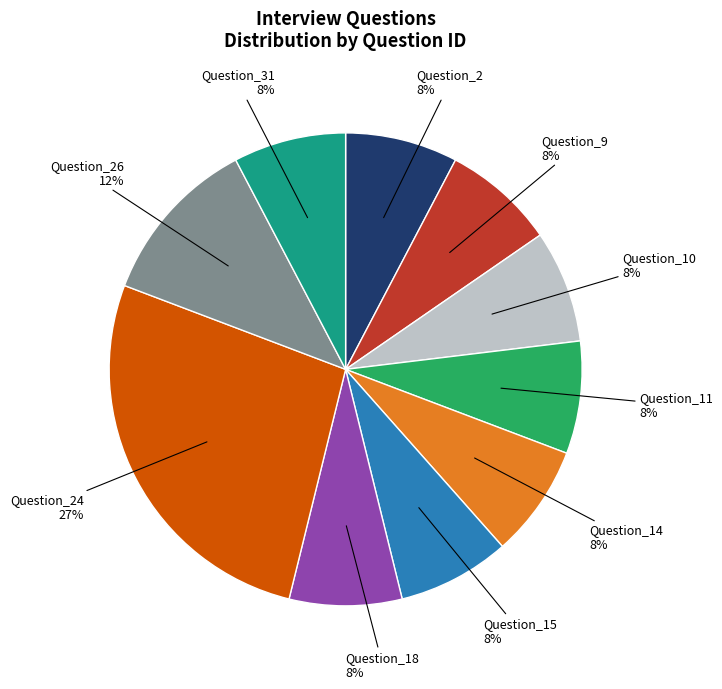

How many slices are in this pie chart?

10